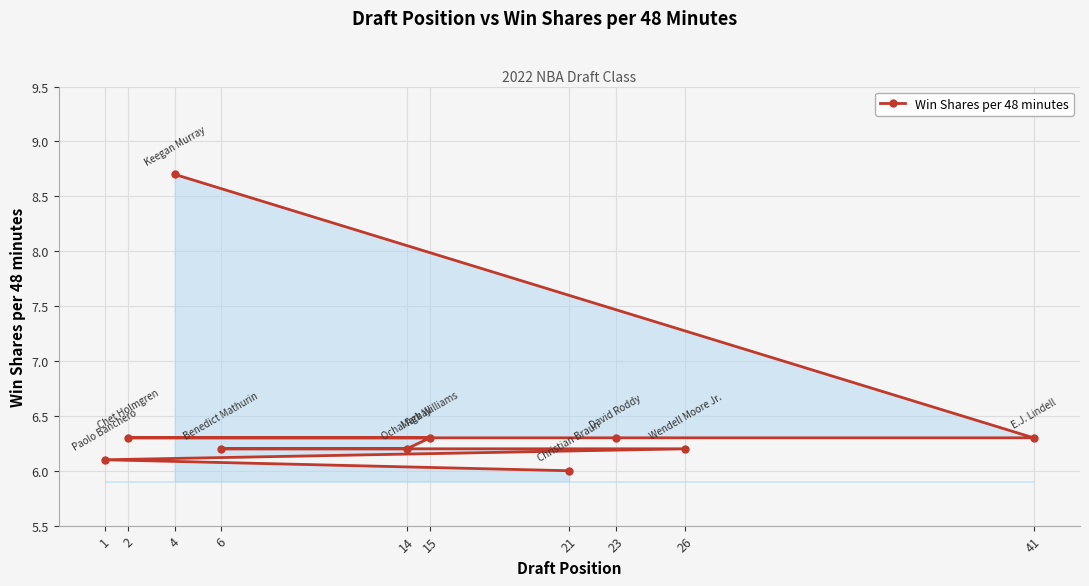

Reading left to right, list all the values displayed in this chart.

1=6.1	2=6.3	4=8.7	6=6.2	14=6.2	15=6.3	21=6.0	23=6.3	26=6.2	41=6.3